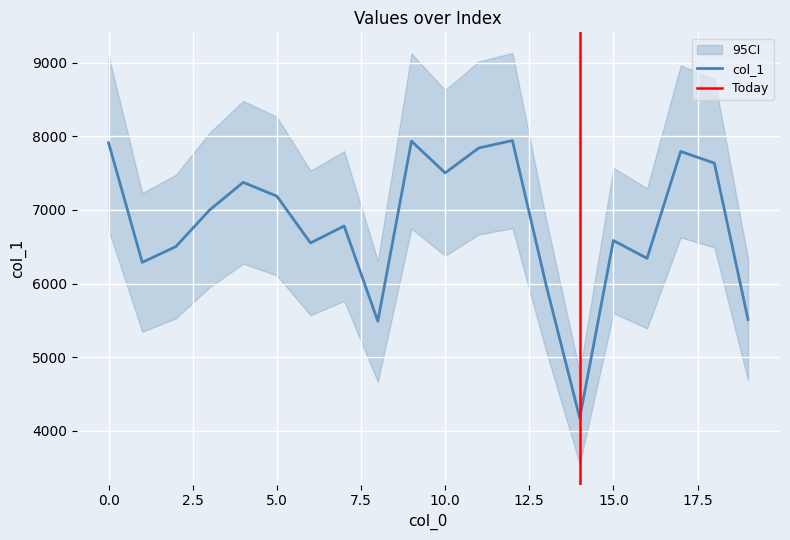

True or false: there are more than 2 points higher than both neighbors.

True